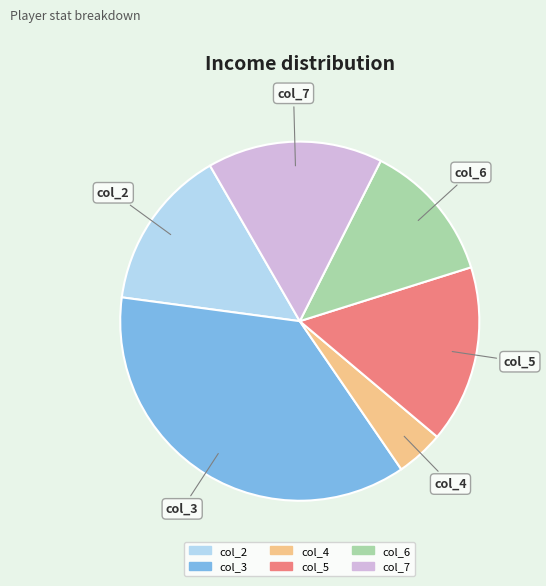

Which slice is the smallest?

col_4